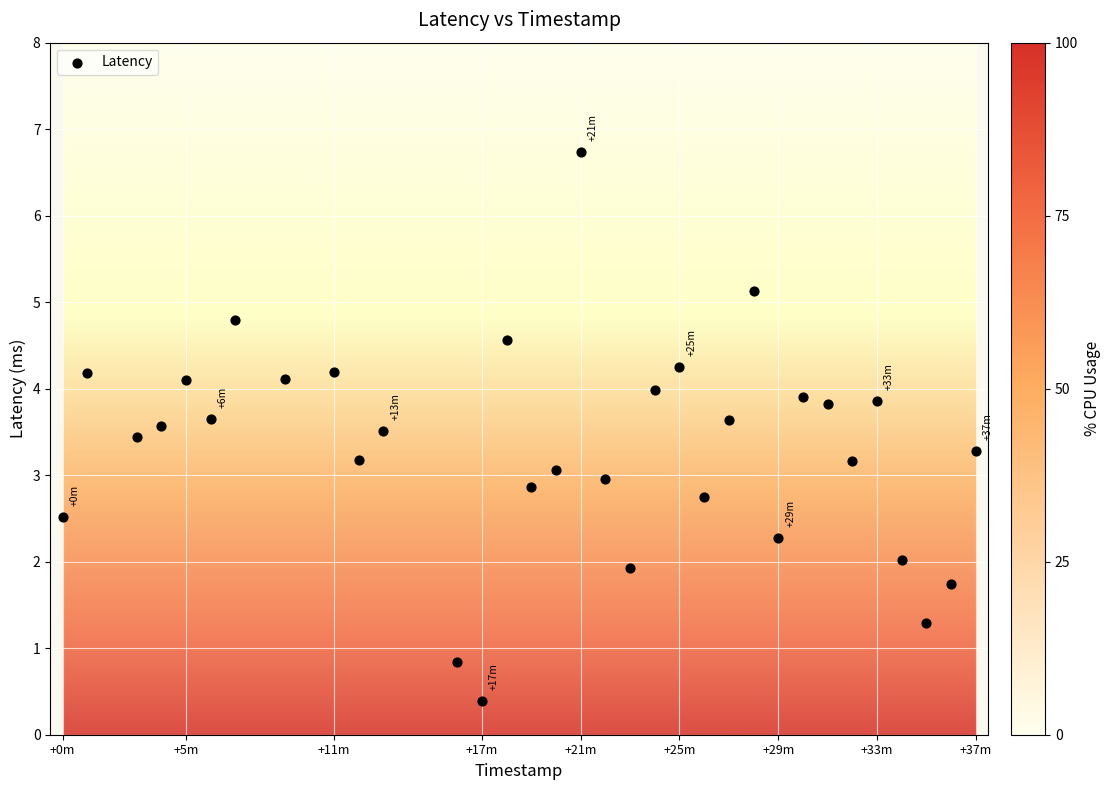

What is the range of Y values (max minus min)?

6.3